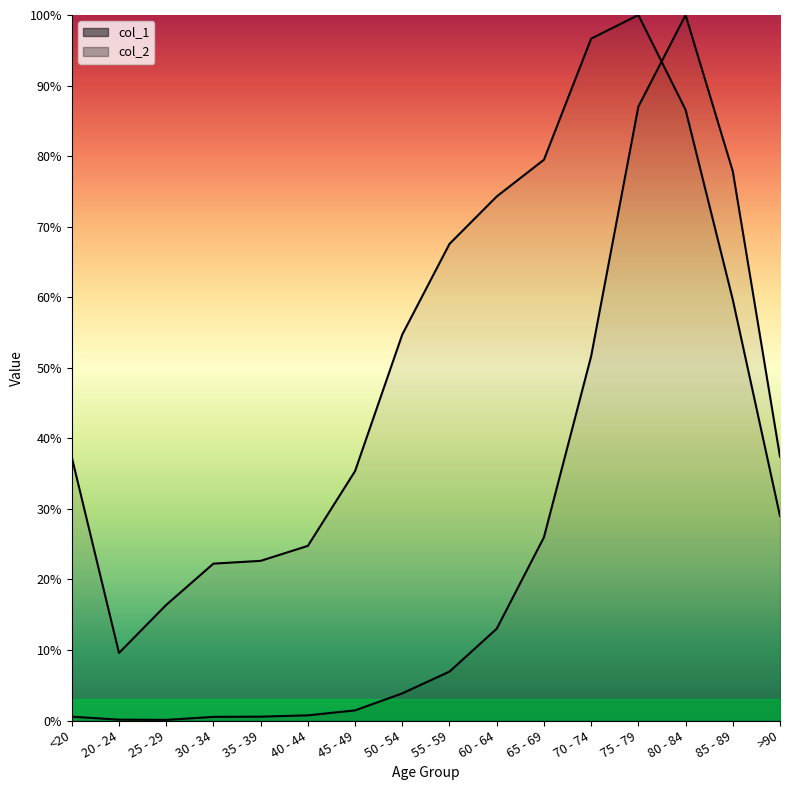

What is the label of the 9th point from the left?

55 - 59